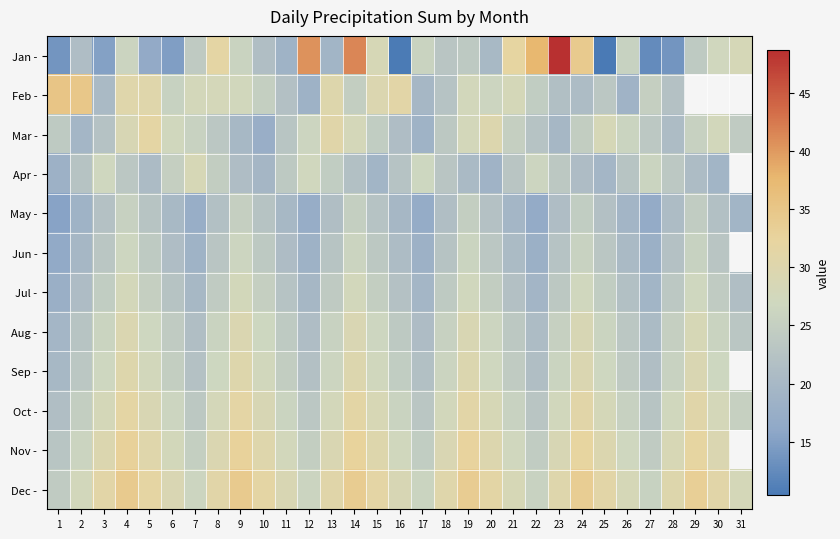

List the series in order of their peak value, highest first.

Jan -, Feb -, Dec -, Nov -, Mar -, Oct -, Sep -, Aug -, Apr -, Jul -, Jun -, May -